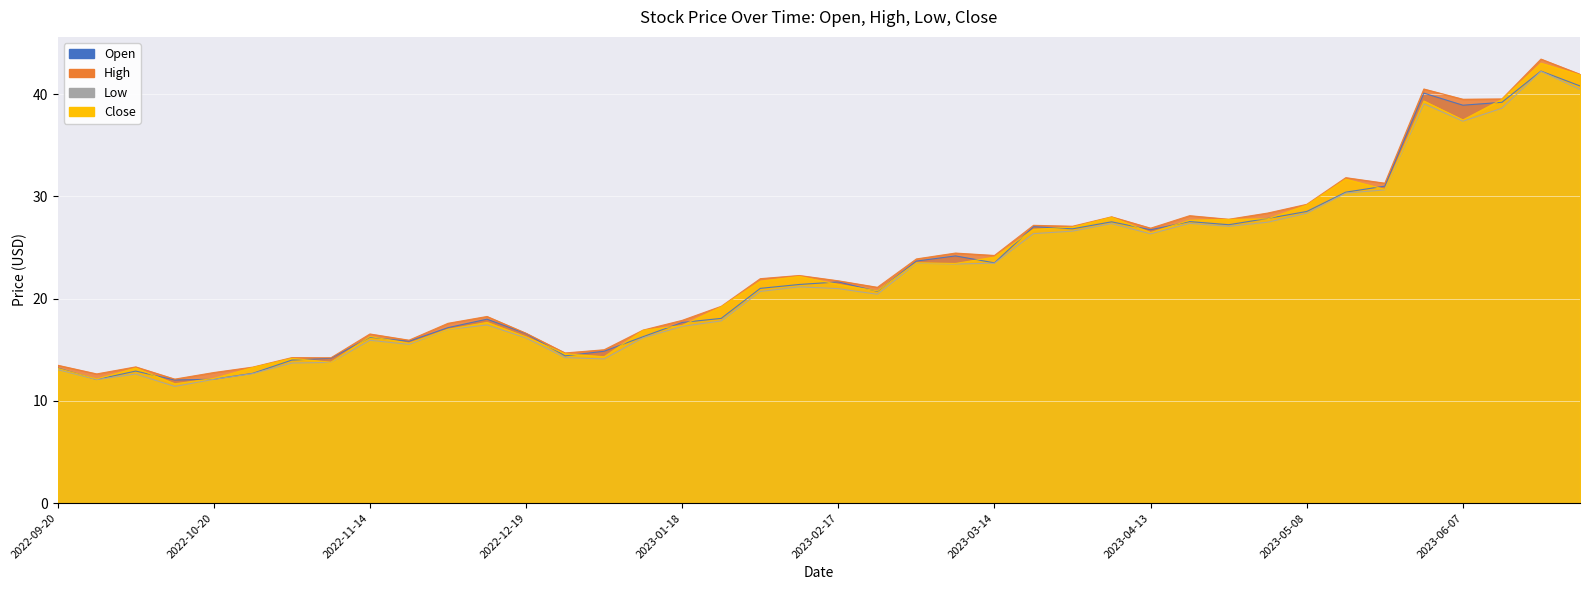

The value of Close at 2023-02-22 is 20.8. True or false?

True